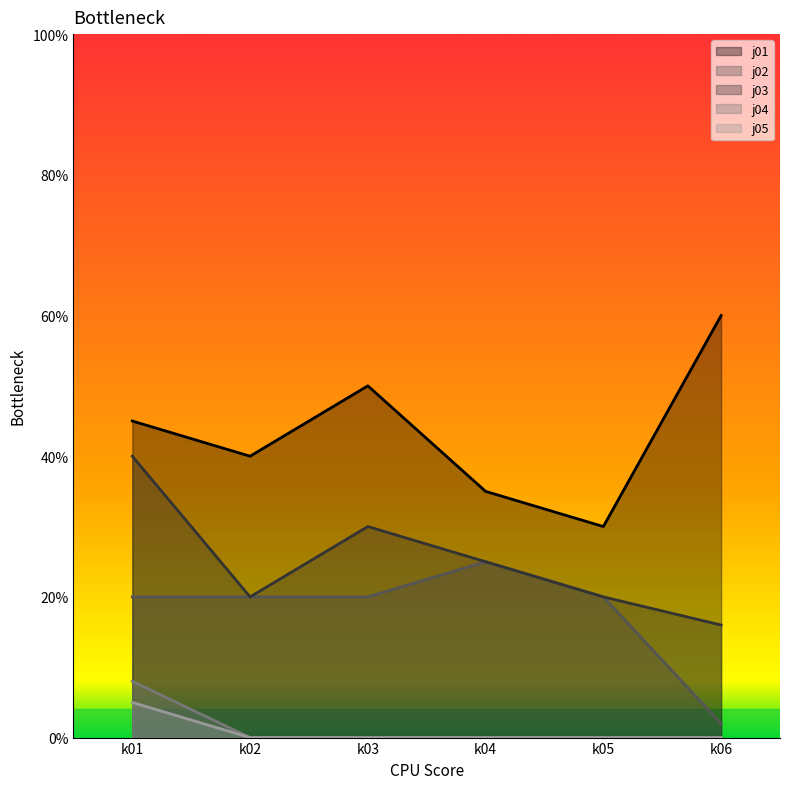

At k05, list the series in order from smallest to largest.

j04, j05, j02, j03, j01